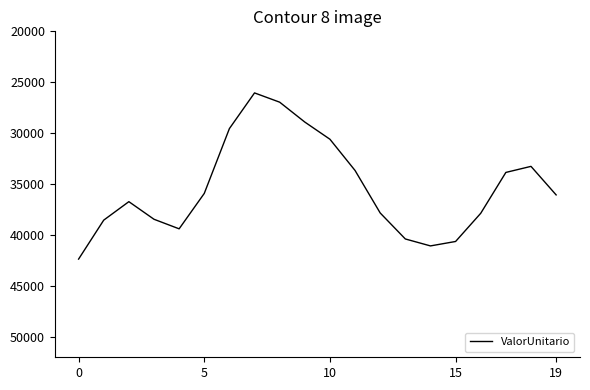

What is the smallest value displayed?

26045.8